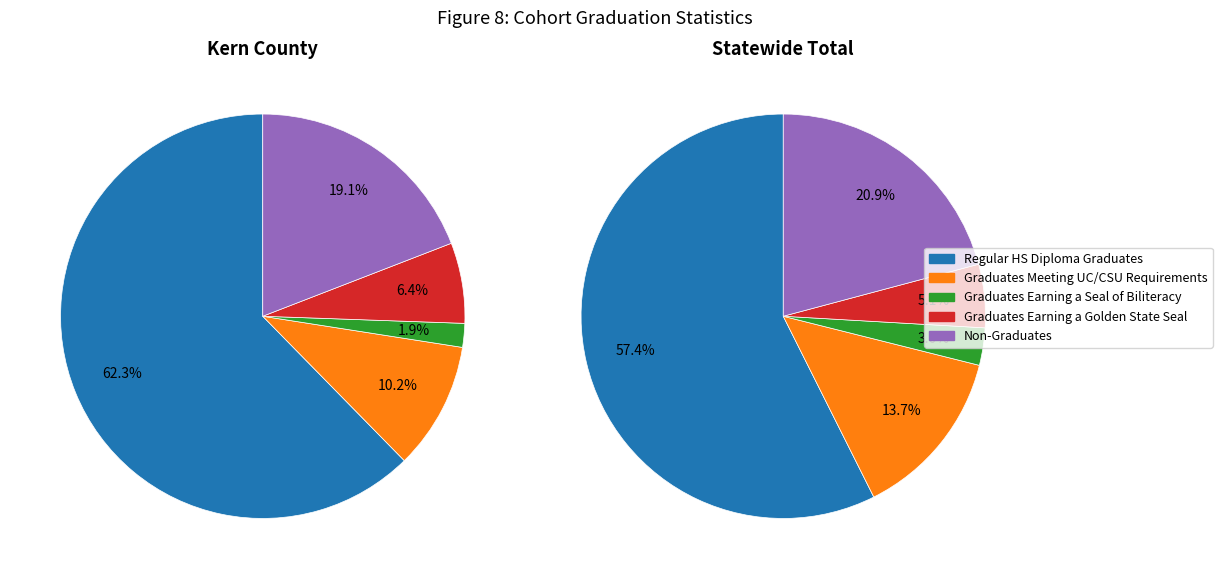

Is there any slice that represents more than half of the pie?

Yes